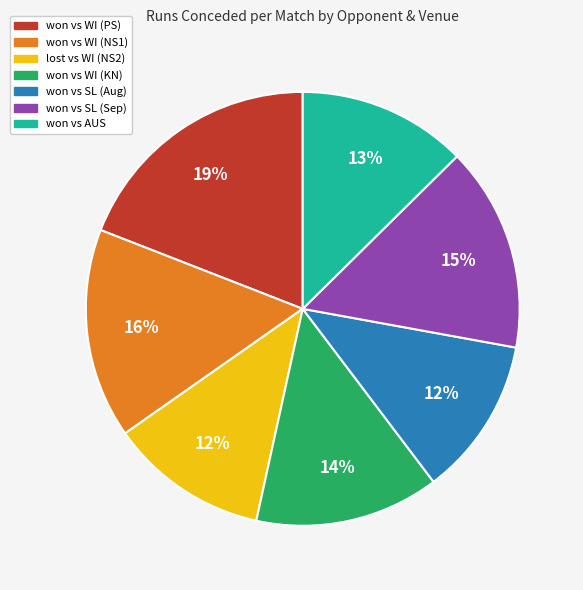

Approximately how many times larger is the value at won vs WI (KN) compared to won vs WI (PS)?

0.7